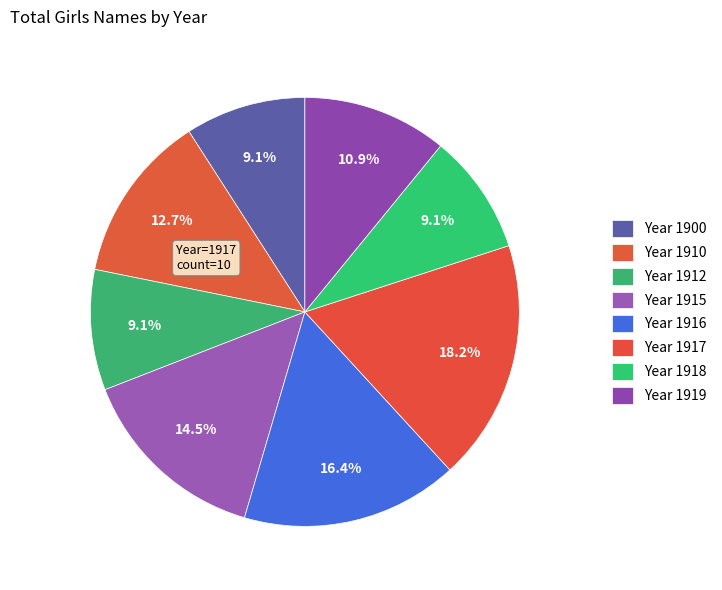

How many segments does this pie chart have?

8